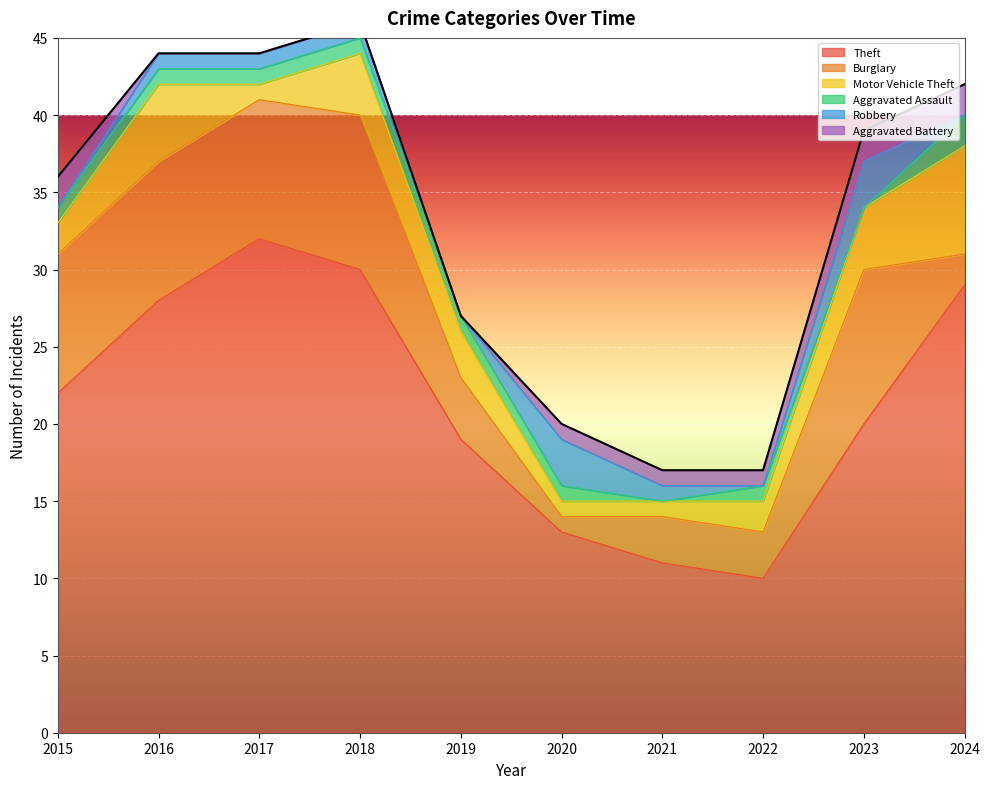

What value does the Burglary series have at 2024?

2